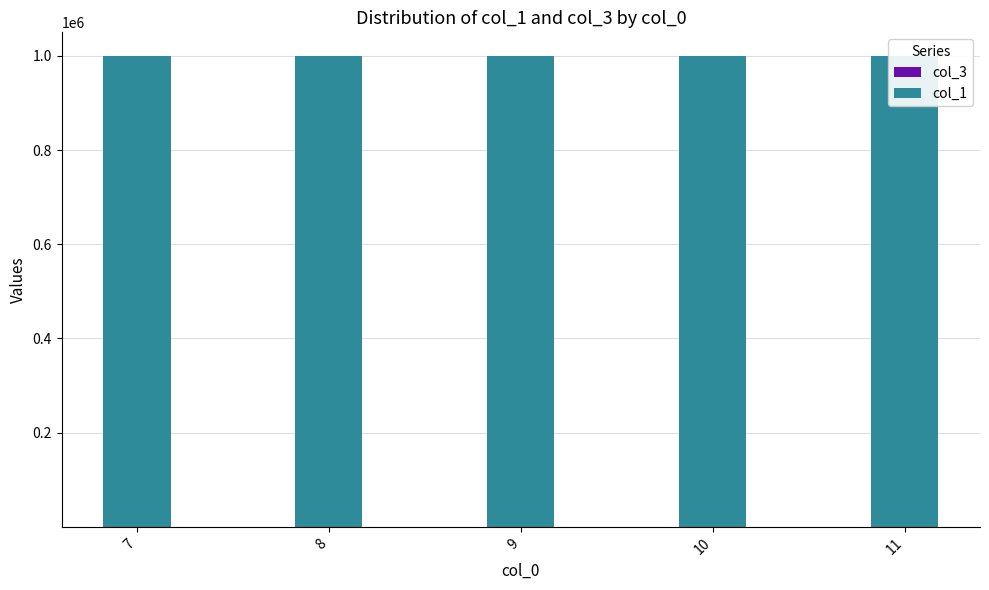

At which label does col_3 reach its minimum?

7